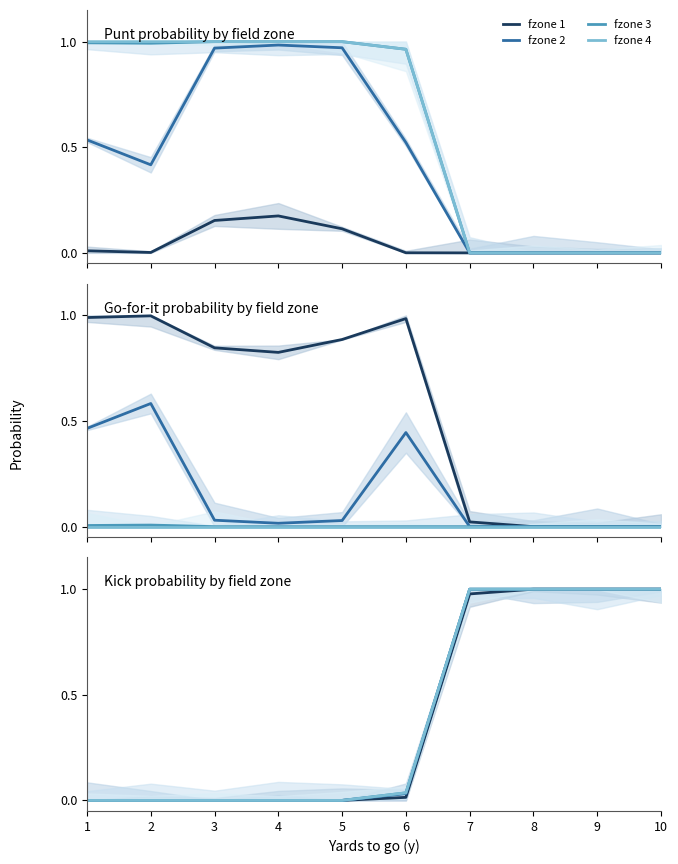

The value of fzone 3 at 6 is 0.1. True or false?

False